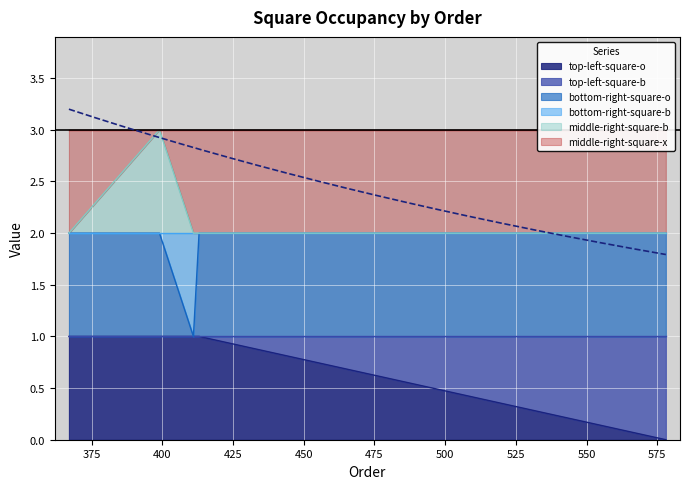

True or false: bottom-right-square-o and middle-right-square-b cross at least once.

False